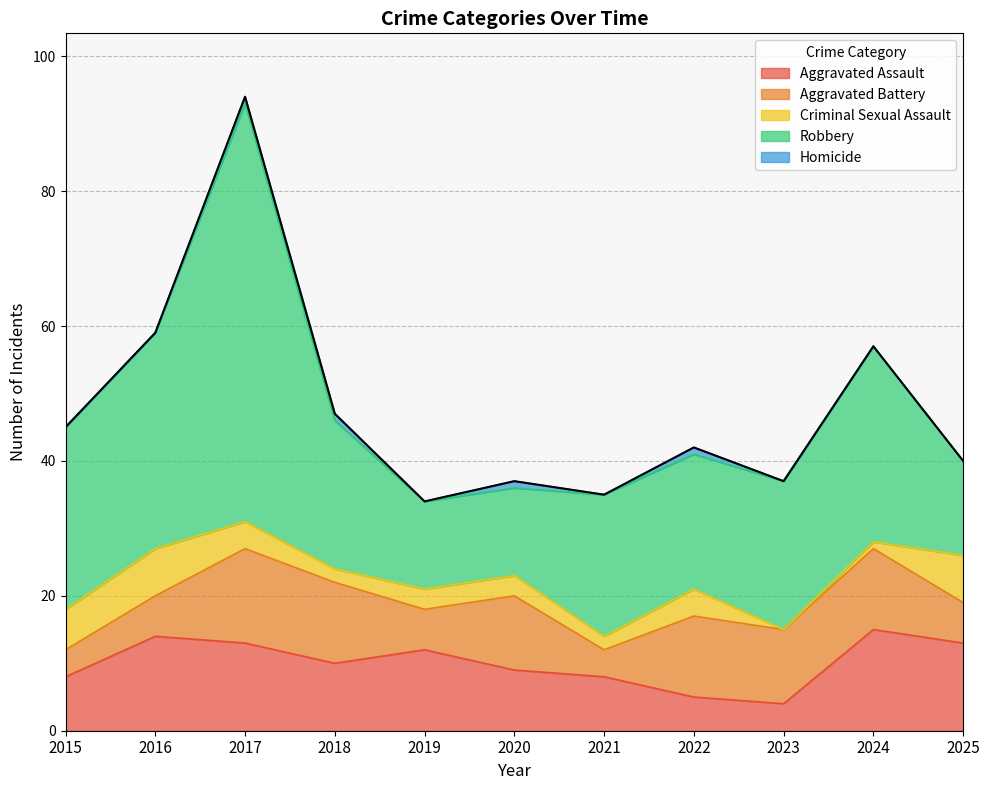

Which has a higher value, 2023 or 2016?

2016